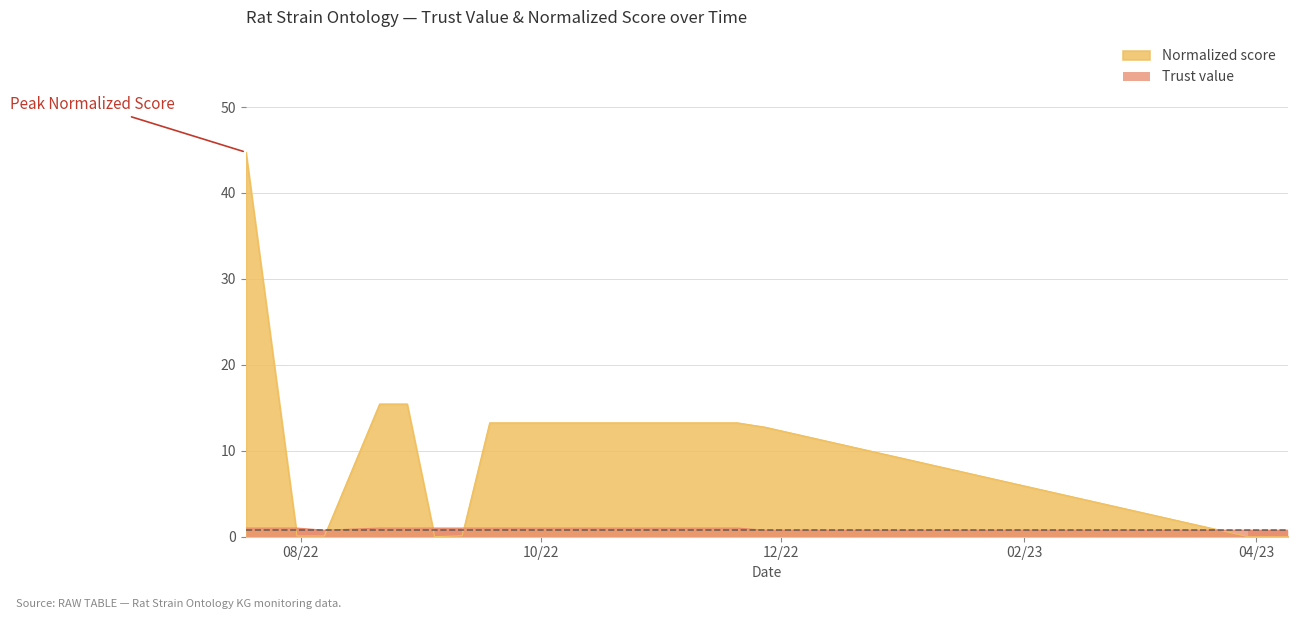

Which series has the largest total across all categories?

Normalized score